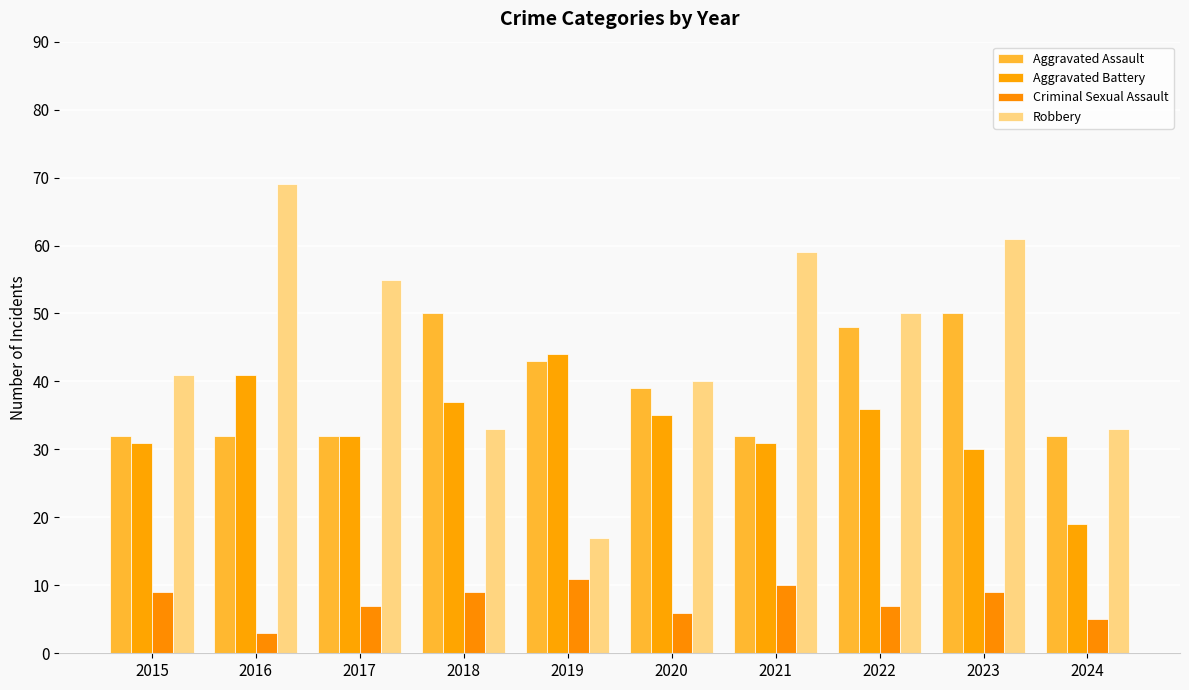

Which series has the largest range (max minus min)?

Robbery